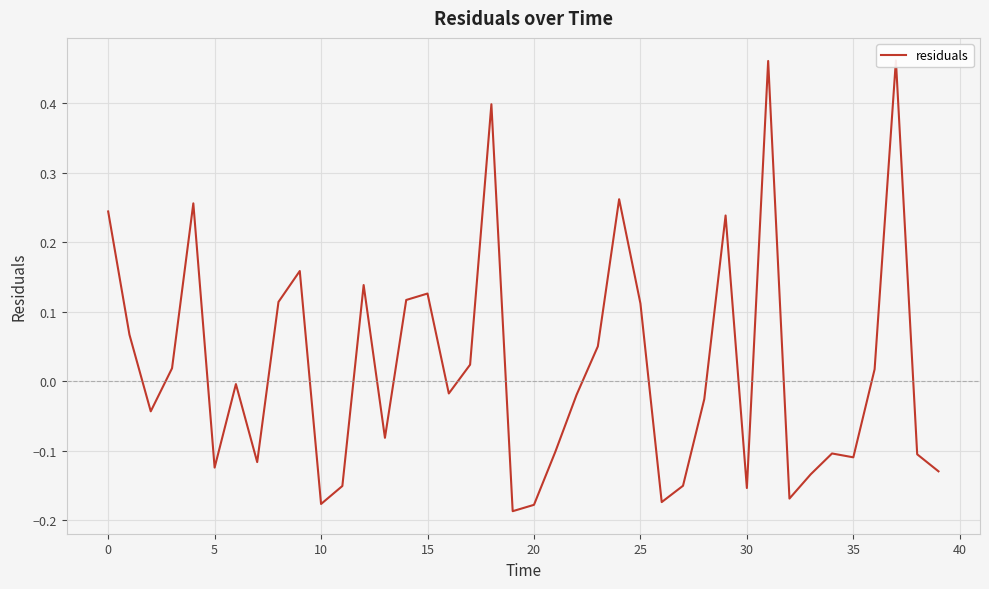

How many data points does each series have?

40